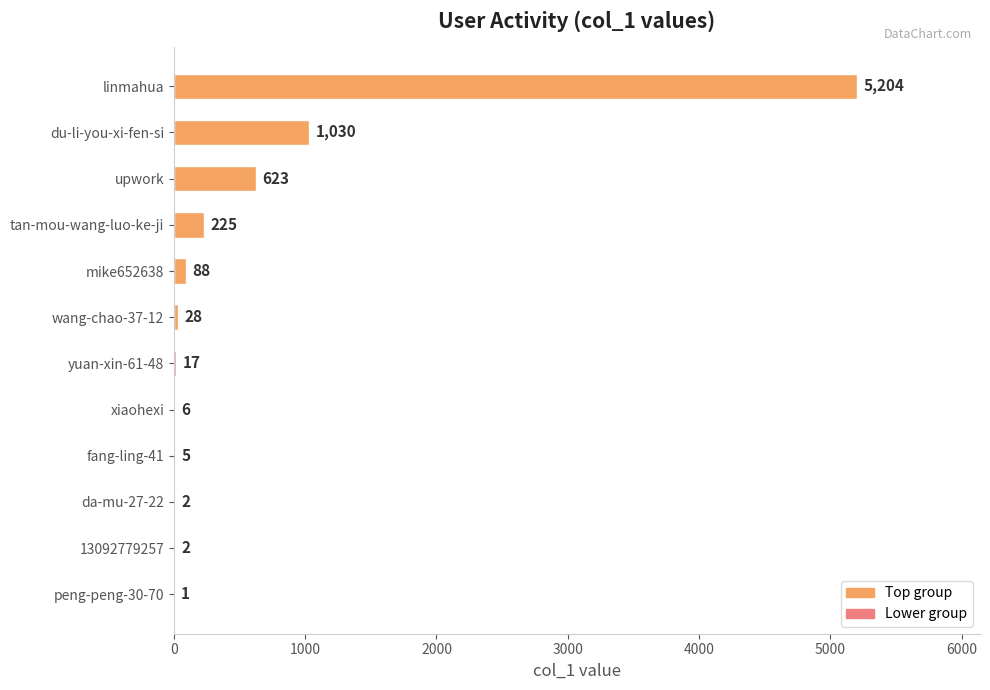

Reading top to bottom, list all the values displayed in this chart.

linmahua=5204	du-li-you-xi-fen-si=1030	upwork=623	tan-mou-wang-luo-ke-ji=225	mike652638=88	wang-chao-37-12=28	yuan-xin-61-48=17	xiaohexi=6	fang-ling-41=5	da-mu-27-22=2	13092779257=2	peng-peng-30-70=1